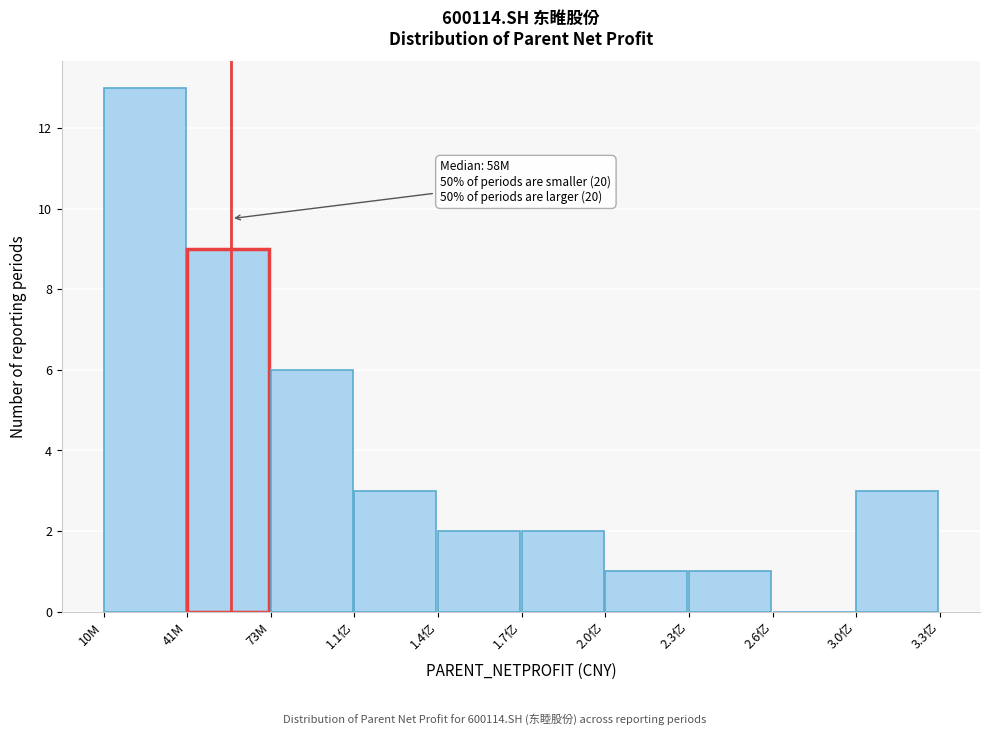

Reading left to right, what are all the values shown in this chart?

10M=13	41M=9	73M=6	1.1亿=3	1.4亿=2	1.7亿=2	2.0亿=1	2.3亿=1	2.6亿=0	3.0亿=3